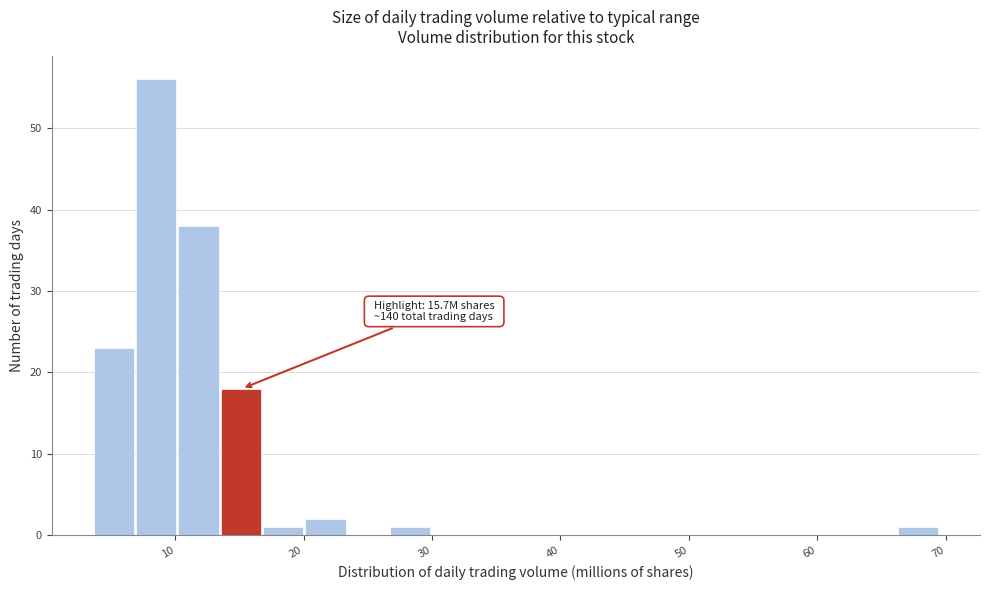

Read against the x-axis, roughly where is the centre of the tallest bar?

9